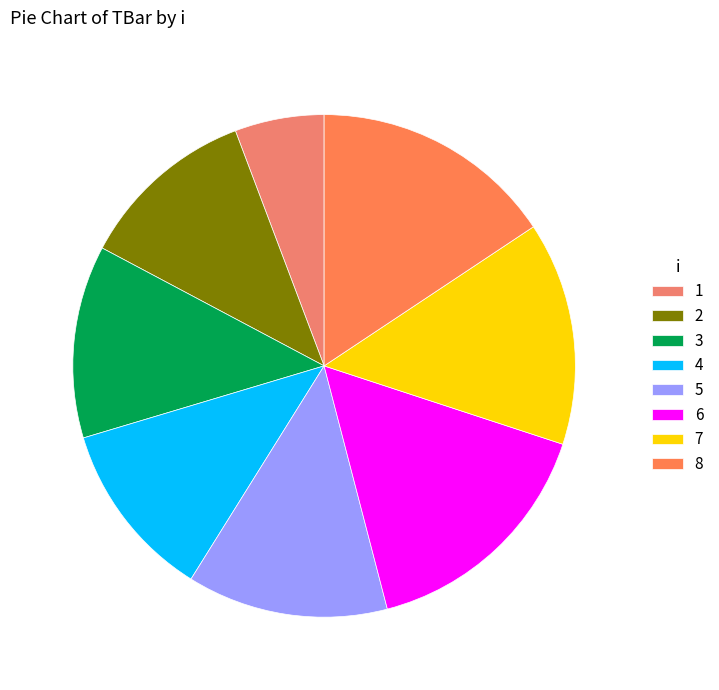

To the nearest percent, what percentage of the pie is 3?

12%